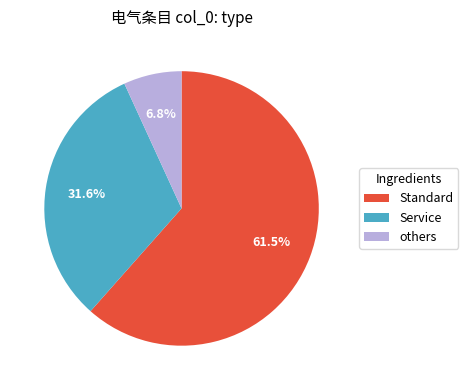

Approximately how many times larger is the value at Service compared to others?

4.6